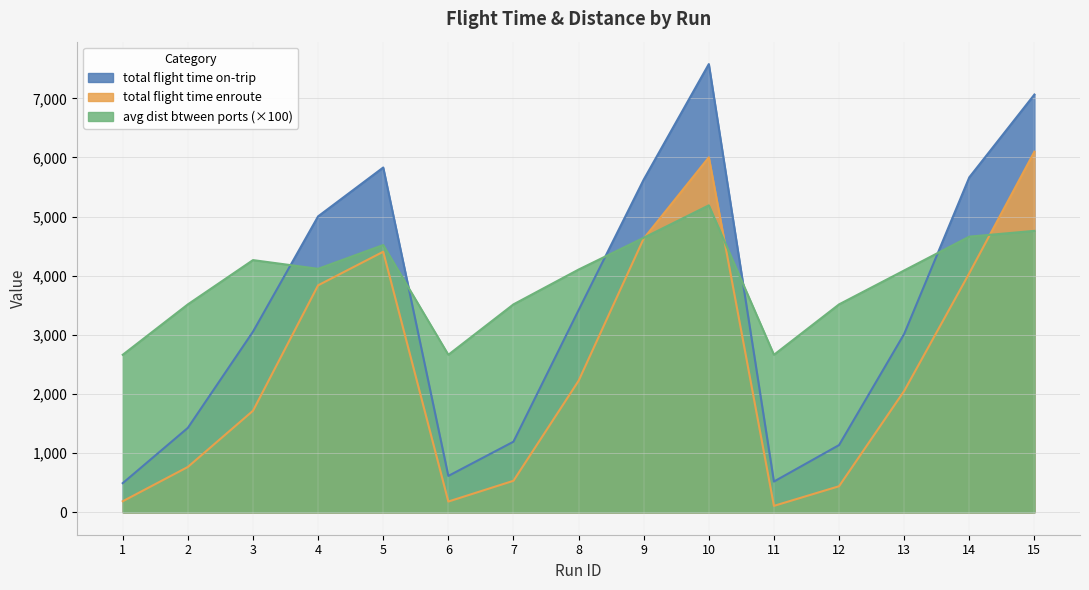

Is the value of total flight time enroute at 7 greater than the value of total flight time on-trip at 15?

No